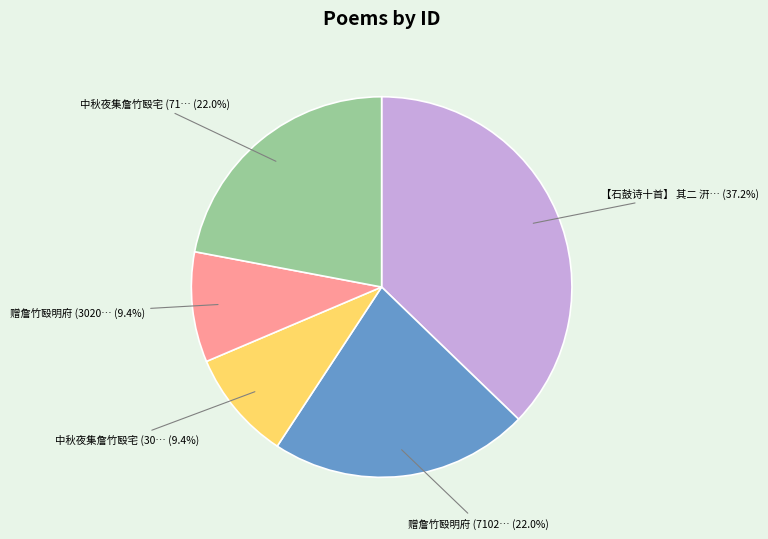

Is there a majority slice in this chart?

No